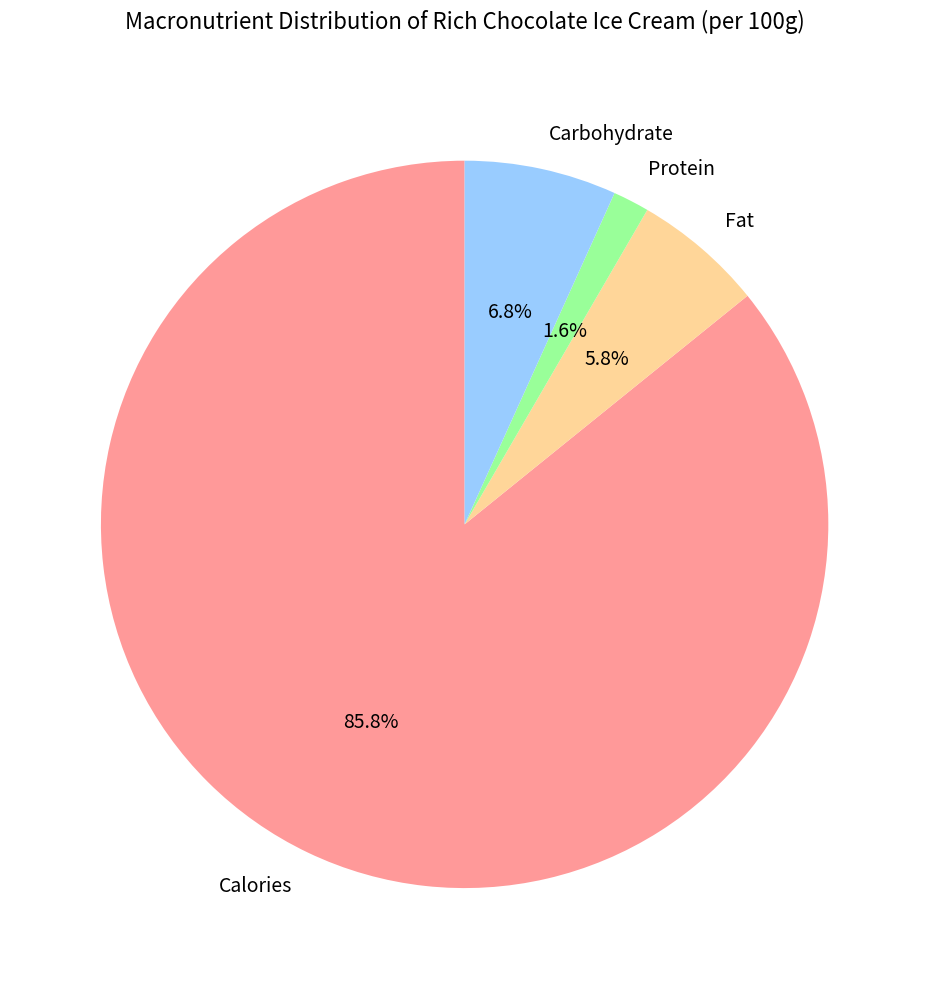

Which category has the smallest portion of the pie?

Protein